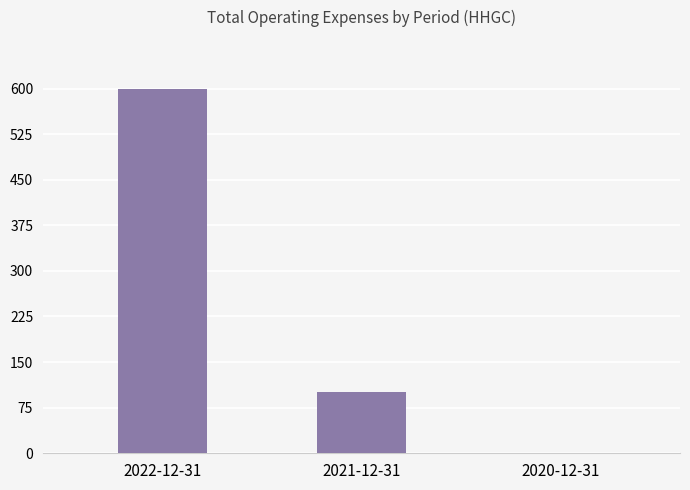

Which has a higher value, 2021-12-31 or 2022-12-31?

2022-12-31